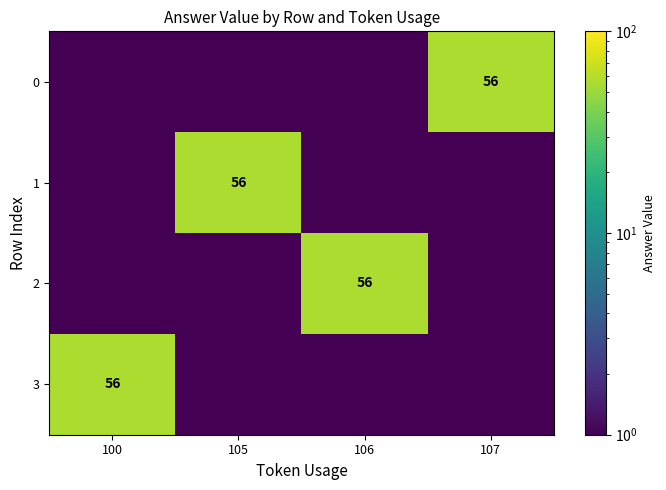

Is it true that 1 equals 56.0 at 105?

True